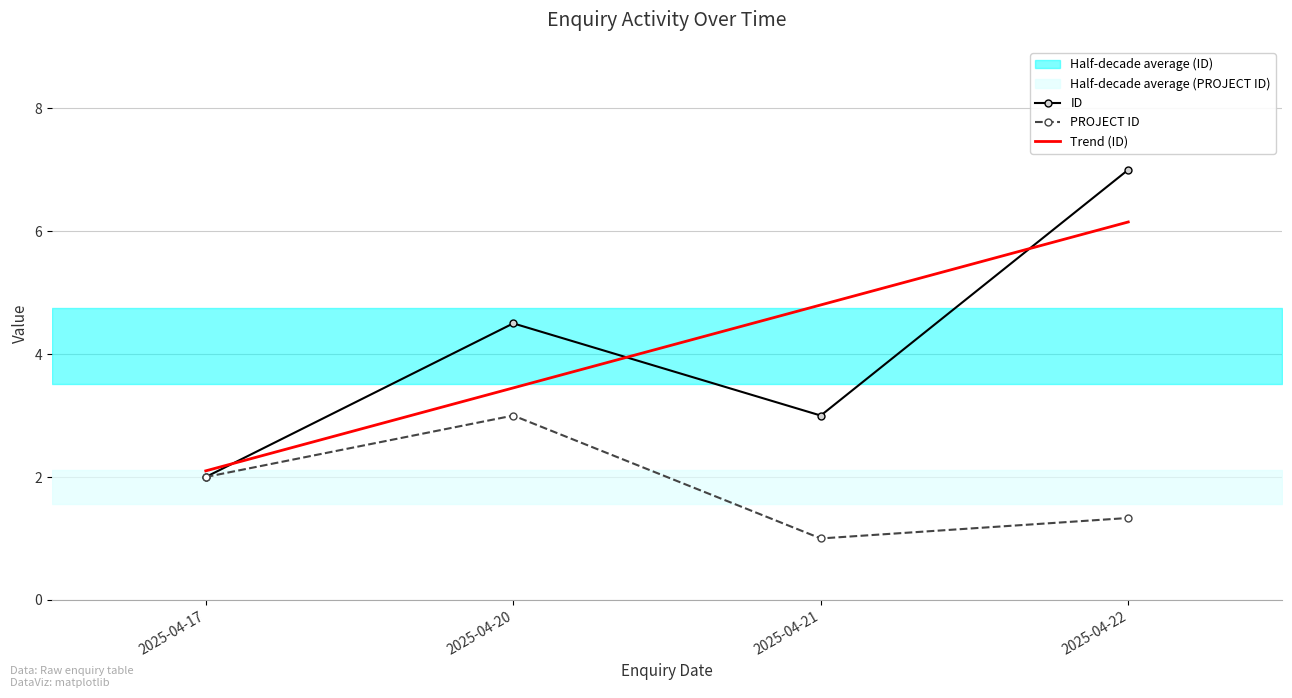

At which label does ID first exceed 4?

2025-04-20